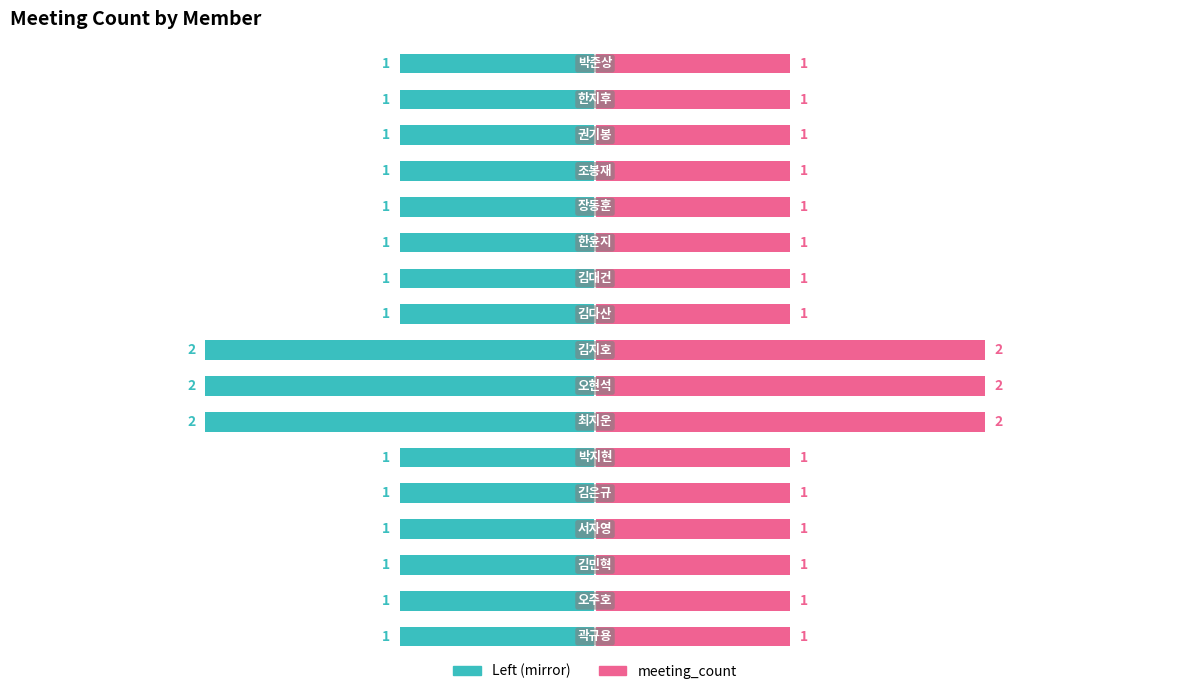

What is the maximum value for meeting_count (left)?

-1